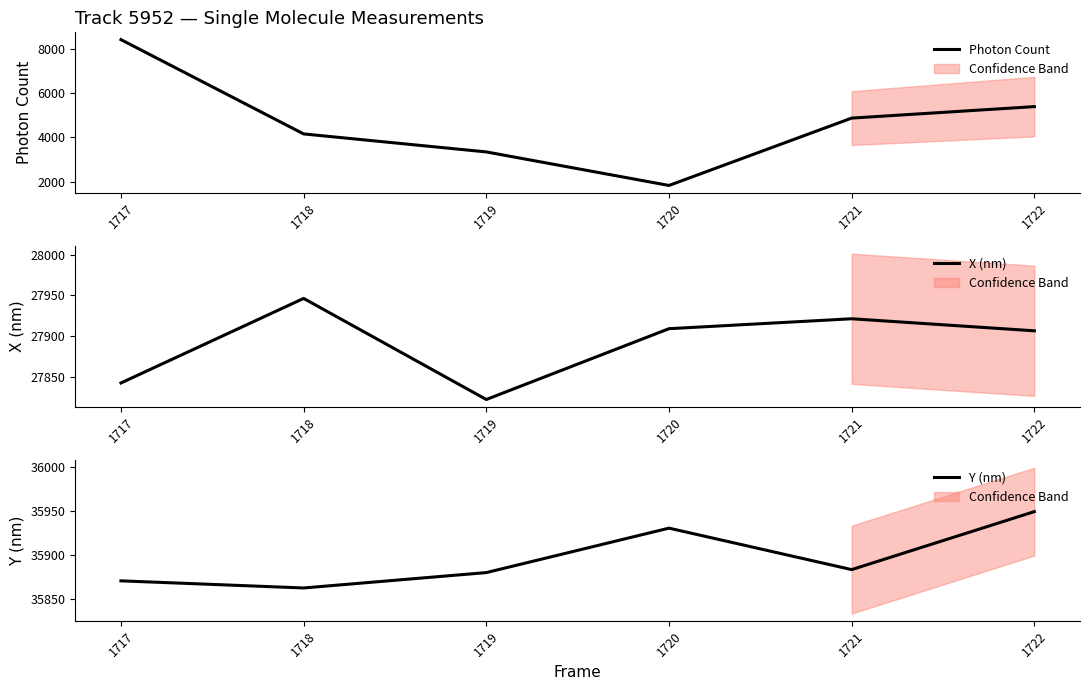

Which series changed the most between 1717 and 1719?

Photon Count